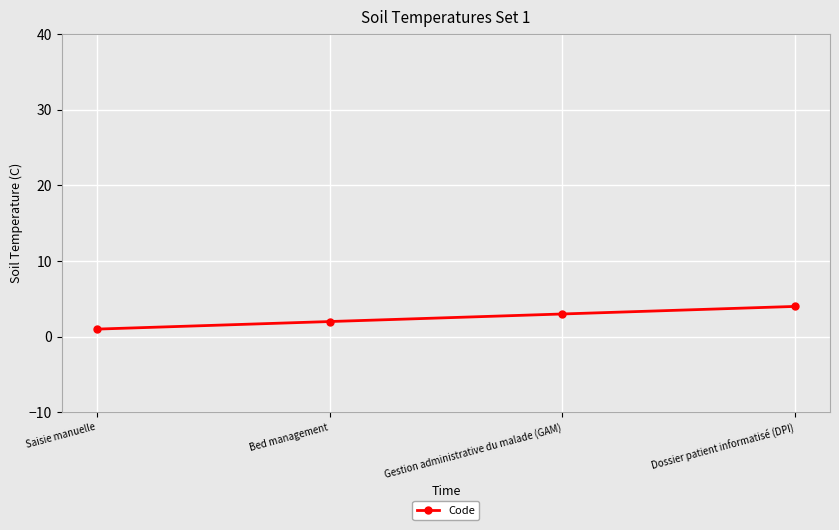

True or false: the data shows 1 at Saisie manuelle.

True